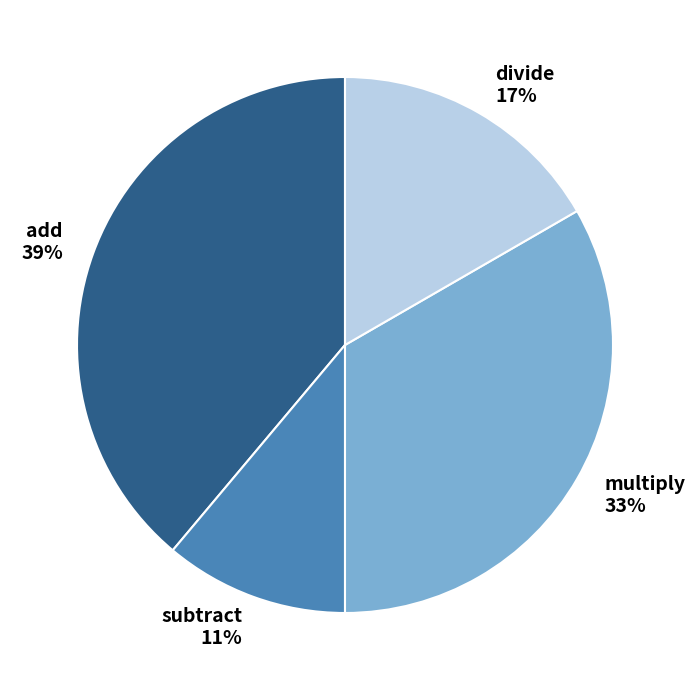

Do add and multiply together represent more than half of the pie?

Yes